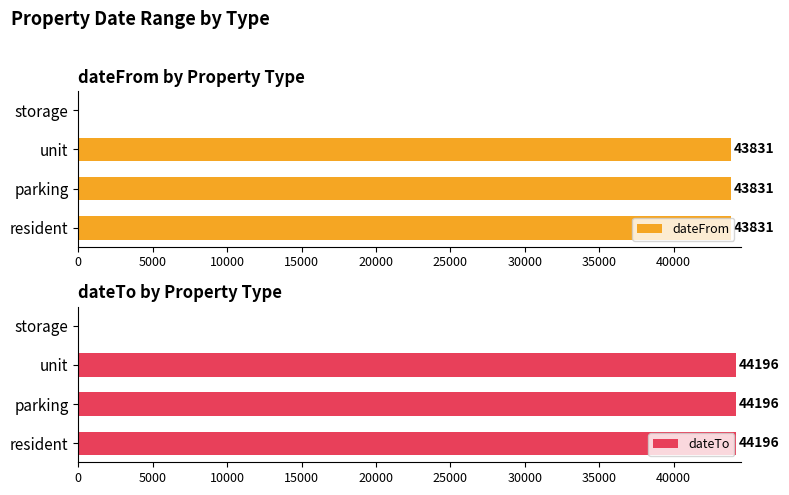

The value of dateFrom at storage is 0. True or false?

True